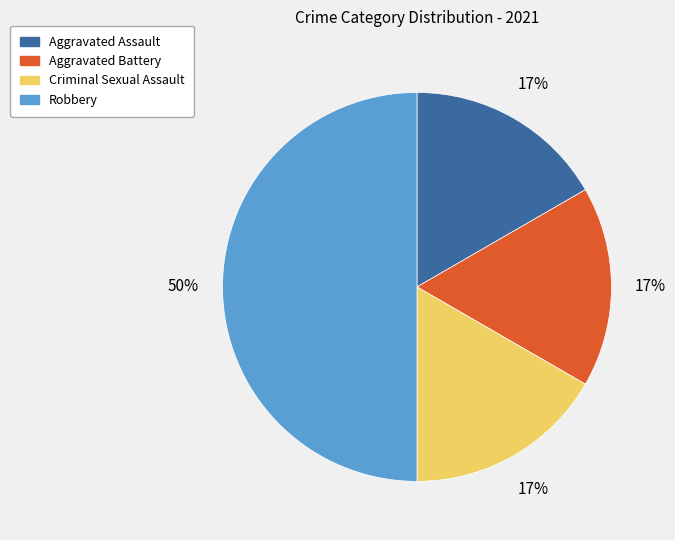

How many slices are in this pie chart?

4